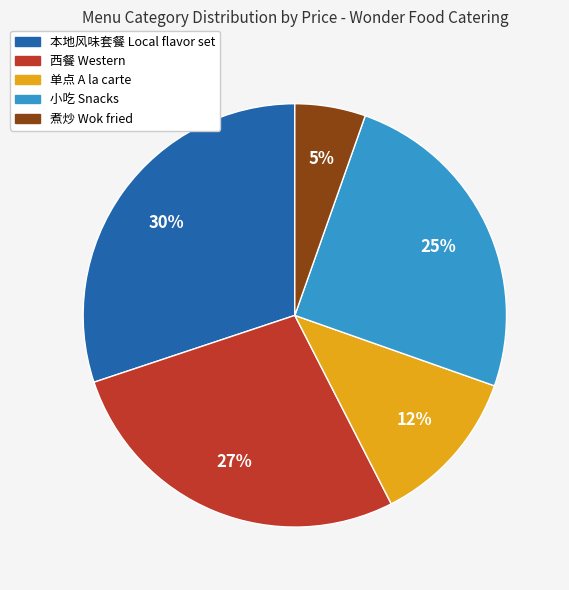

To the nearest percent, what is the average slice percentage?

20%